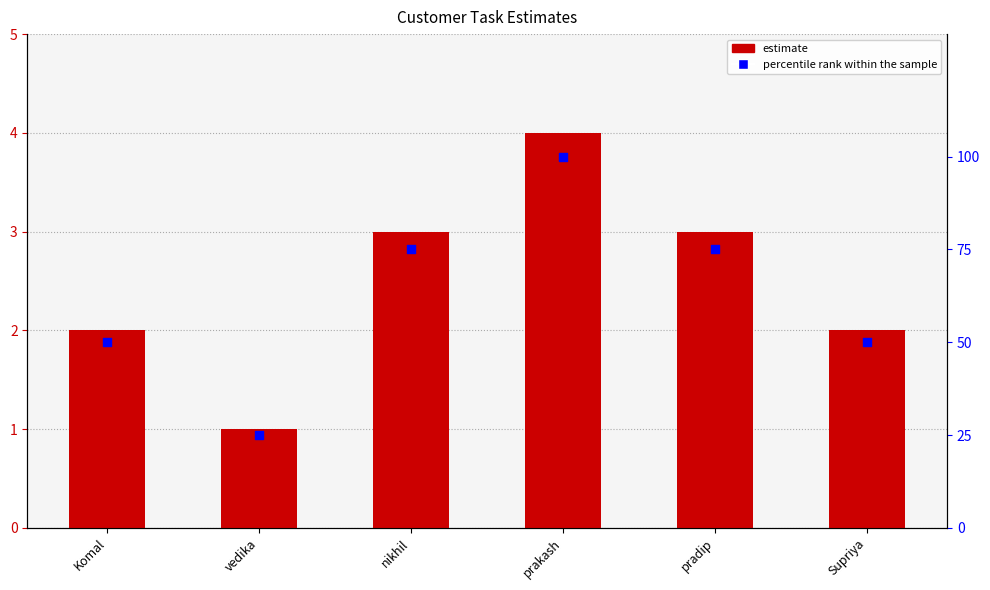

Which series contains the lowest Y value?

estimate